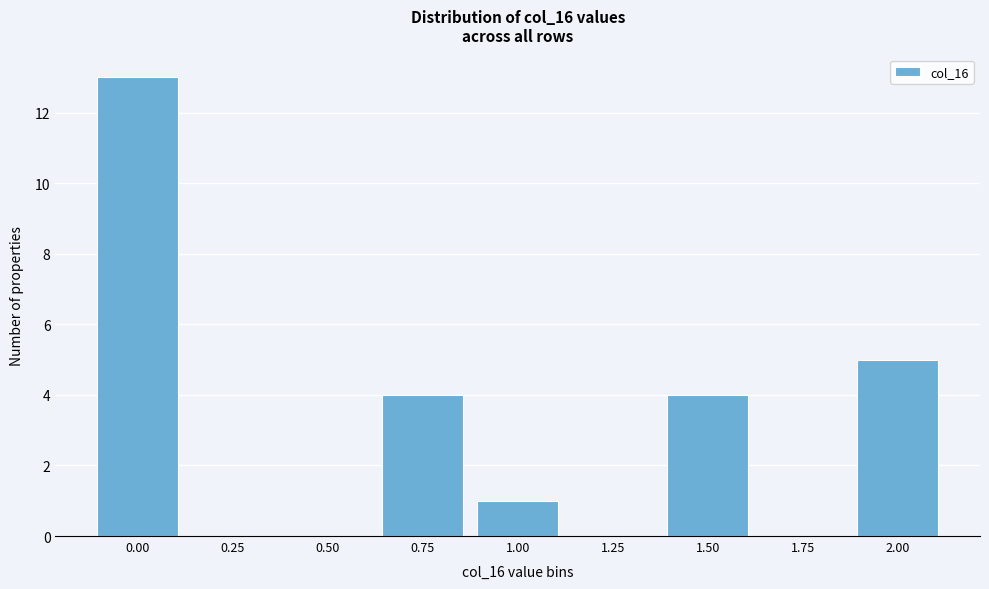

Reading left to right, transcribe all the data shown in this chart.

0.00=13	0.25=0	0.50=0	0.75=4	1.00=1	1.25=0	1.50=4	1.75=0	2.00=5